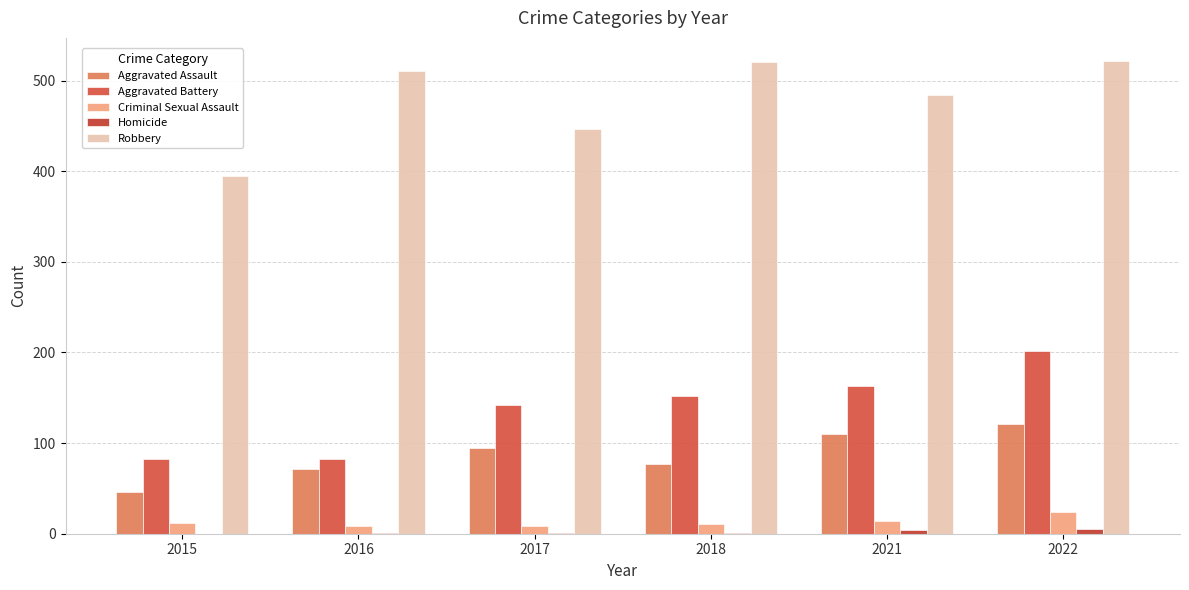

True or false: Homicide has a value of 4 at 2021.

True